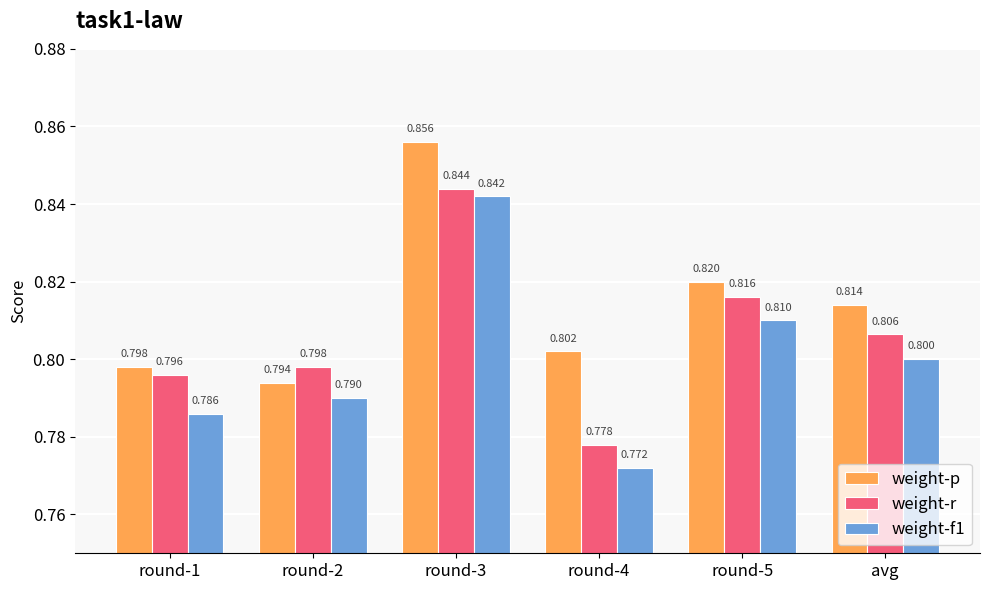

What is the average value of the weight-r series?

0.8